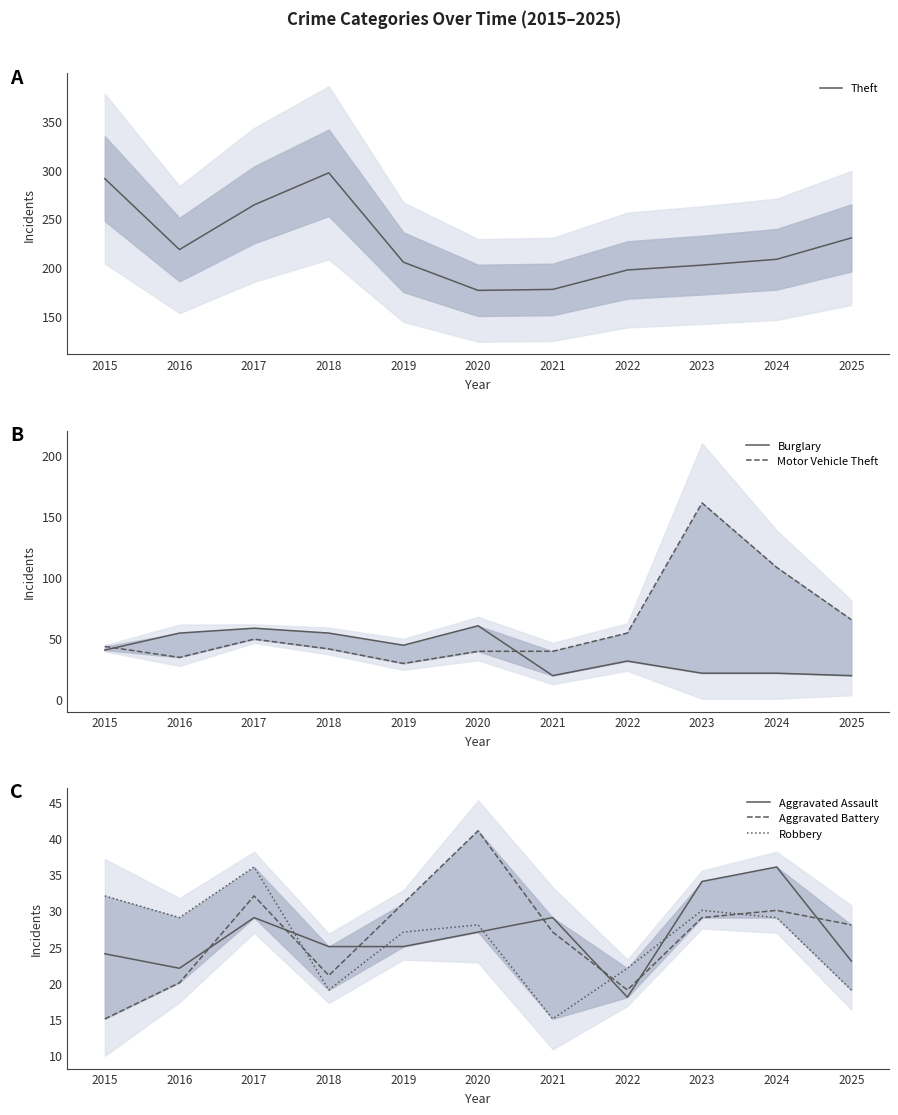

How many lines are shown in the chart?

6